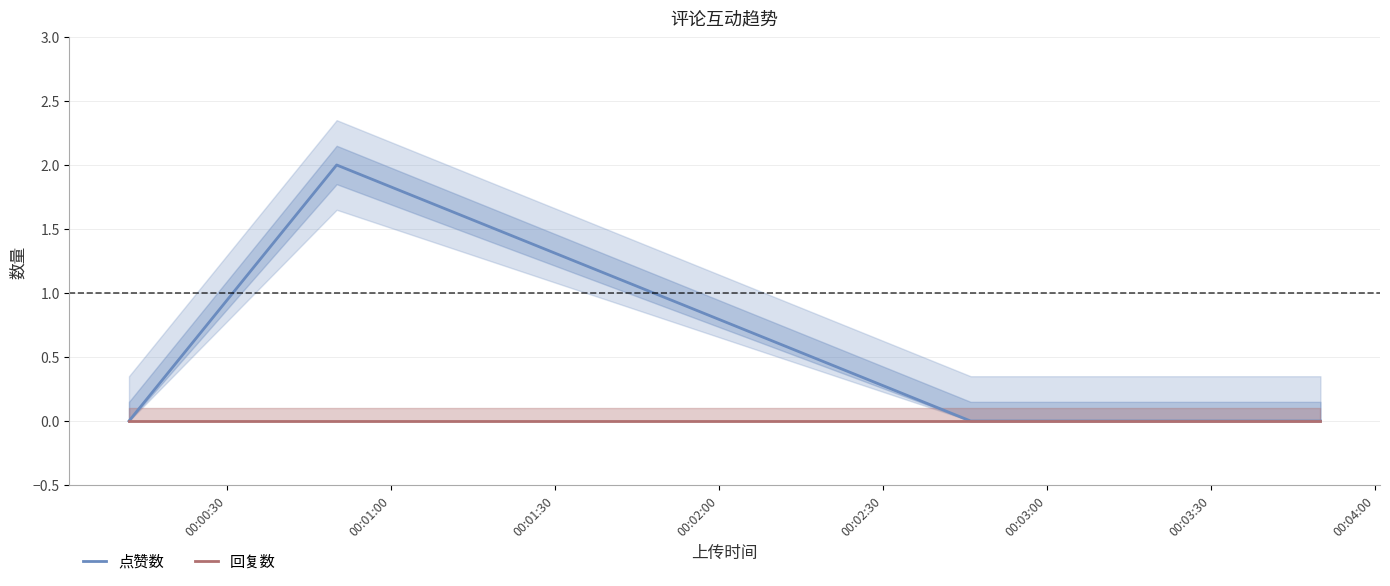

True or false: 点赞数 and 回复数 cross at least once.

False